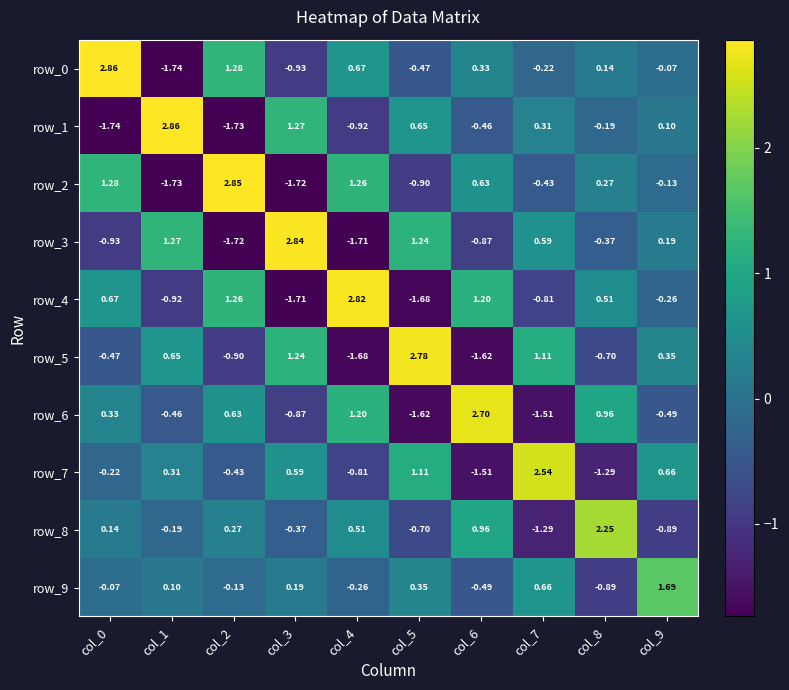

The value of row_2 at col_5 is -1.3. True or false?

False